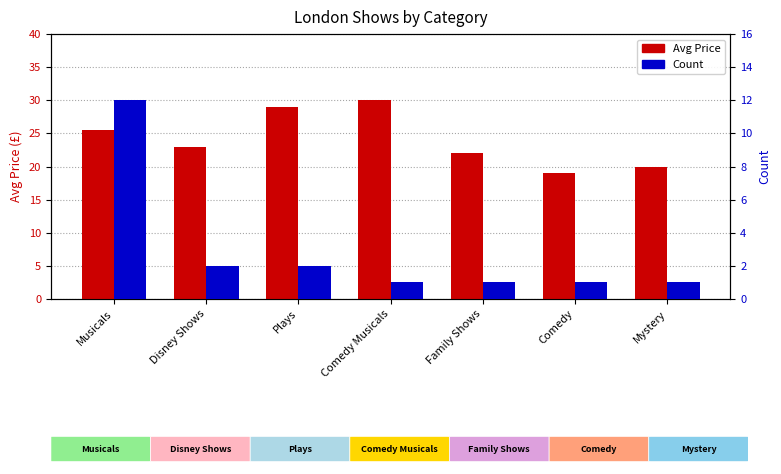

Which has a higher value, Musicals or Comedy?

Musicals